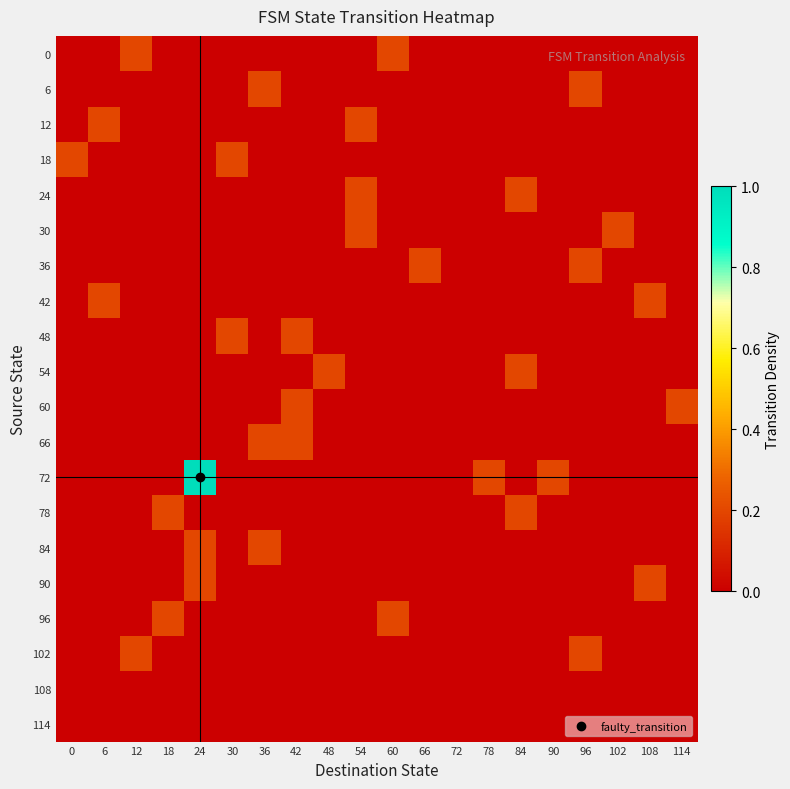

Reading left to right, list all the values displayed in this chart.

0: 0=0.0	6=0.0	12=0.2	18=0.0	24=0.0	30=0.0	36=0.0	42=0.0	48=0.0	54=0.0	60=0.2	66=0.0	72=0.0	78=0.0	84=0.0	90=0.0	96=0.0	102=0.0	108=0.0	114=0.0
6: 0=0.0	6=0.0	12=0.0	18=0.0	24=0.0	30=0.0	36=0.2	42=0.0	48=0.0	54=0.0	60=0.0	66=0.0	72=0.0	78=0.0	84=0.0	90=0.0	96=0.2	102=0.0	108=0.0	114=0.0
12: 0=0.0	6=0.2	12=0.0	18=0.0	24=0.0	30=0.0	36=0.0	42=0.0	48=0.0	54=0.2	60=0.0	66=0.0	72=0.0	78=0.0	84=0.0	90=0.0	96=0.0	102=0.0	108=0.0	114=0.0
18: 0=0.2	6=0.0	12=0.0	18=0.0	24=0.0	30=0.2	36=0.0	42=0.0	48=0.0	54=0.0	60=0.0	66=0.0	72=0.0	78=0.0	84=0.0	90=0.0	96=0.0	102=0.0	108=0.0	114=0.0
24: 0=0.0	6=0.0	12=0.0	18=0.0	24=0.0	30=0.0	36=0.0	42=0.0	48=0.0	54=0.2	60=0.0	66=0.0	72=0.0	78=0.0	84=0.2	90=0.0	96=0.0	102=0.0	108=0.0	114=0.0
30: 0=0.0	6=0.0	12=0.0	18=0.0	24=0.0	30=0.0	36=0.0	42=0.0	48=0.0	54=0.2	60=0.0	66=0.0	72=0.0	78=0.0	84=0.0	90=0.0	96=0.0	102=0.2	108=0.0	114=0.0
36: 0=0.0	6=0.0	12=0.0	18=0.0	24=0.0	30=0.0	36=0.0	42=0.0	48=0.0	54=0.0	60=0.0	66=0.2	72=0.0	78=0.0	84=0.0	90=0.0	96=0.2	102=0.0	108=0.0	114=0.0
42: 0=0.0	6=0.2	12=0.0	18=0.0	24=0.0	30=0.0	36=0.0	42=0.0	48=0.0	54=0.0	60=0.0	66=0.0	72=0.0	78=0.0	84=0.0	90=0.0	96=0.0	102=0.0	108=0.2	114=0.0
48: 0=0.0	6=0.0	12=0.0	18=0.0	24=0.0	30=0.2	36=0.0	42=0.2	48=0.0	54=0.0	60=0.0	66=0.0	72=0.0	78=0.0	84=0.0	90=0.0	96=0.0	102=0.0	108=0.0	114=0.0
54: 0=0.0	6=0.0	12=0.0	18=0.0	24=0.0	30=0.0	36=0.0	42=0.0	48=0.2	54=0.0	60=0.0	66=0.0	72=0.0	78=0.0	84=0.2	90=0.0	96=0.0	102=0.0	108=0.0	114=0.0
60: 0=0.0	6=0.0	12=0.0	18=0.0	24=0.0	30=0.0	36=0.0	42=0.2	48=0.0	54=0.0	60=0.0	66=0.0	72=0.0	78=0.0	84=0.0	90=0.0	96=0.0	102=0.0	108=0.0	114=0.2
66: 0=0.0	6=0.0	12=0.0	18=0.0	24=0.0	30=0.0	36=0.2	42=0.2	48=0.0	54=0.0	60=0.0	66=0.0	72=0.0	78=0.0	84=0.0	90=0.0	96=0.0	102=0.0	108=0.0	114=0.0
72: 0=0.0	6=0.0	12=0.0	18=0.0	24=1.0	30=0.0	36=0.0	42=0.0	48=0.0	54=0.0	60=0.0	66=0.0	72=0.0	78=0.2	84=0.0	90=0.2	96=0.0	102=0.0	108=0.0	114=0.0
78: 0=0.0	6=0.0	12=0.0	18=0.2	24=0.0	30=0.0	36=0.0	42=0.0	48=0.0	54=0.0	60=0.0	66=0.0	72=0.0	78=0.0	84=0.2	90=0.0	96=0.0	102=0.0	108=0.0	114=0.0
84: 0=0.0	6=0.0	12=0.0	18=0.0	24=0.2	30=0.0	36=0.2	42=0.0	48=0.0	54=0.0	60=0.0	66=0.0	72=0.0	78=0.0	84=0.0	90=0.0	96=0.0	102=0.0	108=0.0	114=0.0
90: 0=0.0	6=0.0	12=0.0	18=0.0	24=0.2	30=0.0	36=0.0	42=0.0	48=0.0	54=0.0	60=0.0	66=0.0	72=0.0	78=0.0	84=0.0	90=0.0	96=0.0	102=0.0	108=0.2	114=0.0
96: 0=0.0	6=0.0	12=0.0	18=0.2	24=0.0	30=0.0	36=0.0	42=0.0	48=0.0	54=0.0	60=0.2	66=0.0	72=0.0	78=0.0	84=0.0	90=0.0	96=0.0	102=0.0	108=0.0	114=0.0
102: 0=0.0	6=0.0	12=0.2	18=0.0	24=0.0	30=0.0	36=0.0	42=0.0	48=0.0	54=0.0	60=0.0	66=0.0	72=0.0	78=0.0	84=0.0	90=0.0	96=0.2	102=0.0	108=0.0	114=0.0
108: 0=0.0	6=0.0	12=0.0	18=0.0	24=0.0	30=0.0	36=0.0	42=0.0	48=0.0	54=0.0	60=0.0	66=0.0	72=0.0	78=0.0	84=0.0	90=0.0	96=0.0	102=0.0	108=0.0	114=0.0
114: 0=0.0	6=0.0	12=0.0	18=0.0	24=0.0	30=0.0	36=0.0	42=0.0	48=0.0	54=0.0	60=0.0	66=0.0	72=0.0	78=0.0	84=0.0	90=0.0	96=0.0	102=0.0	108=0.0	114=0.0